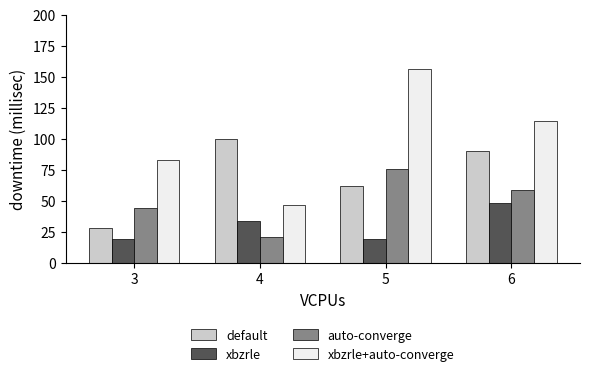

Is the value of xbzrle+auto-converge at 5 greater than the value of default at 6?

Yes